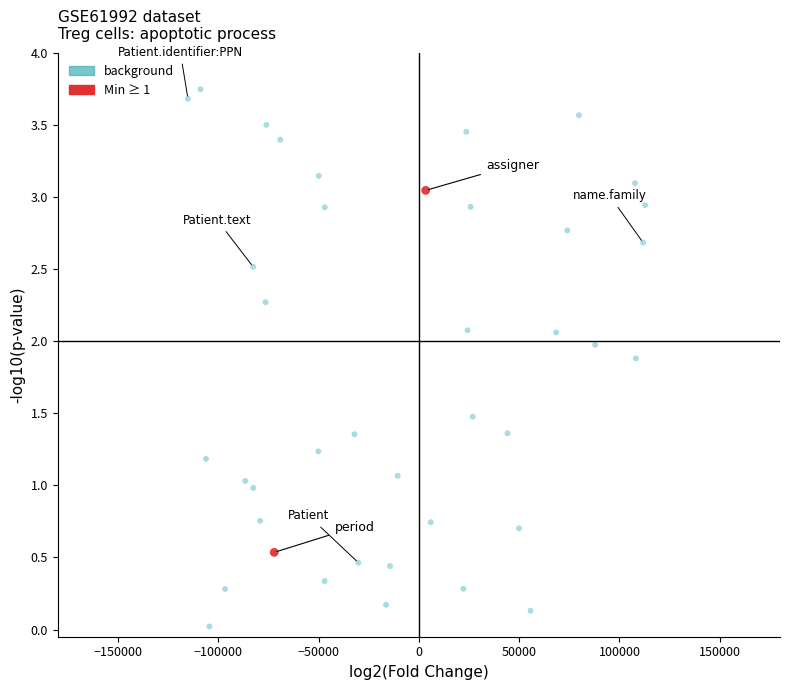

Which series has the widest spread of Y values?

background